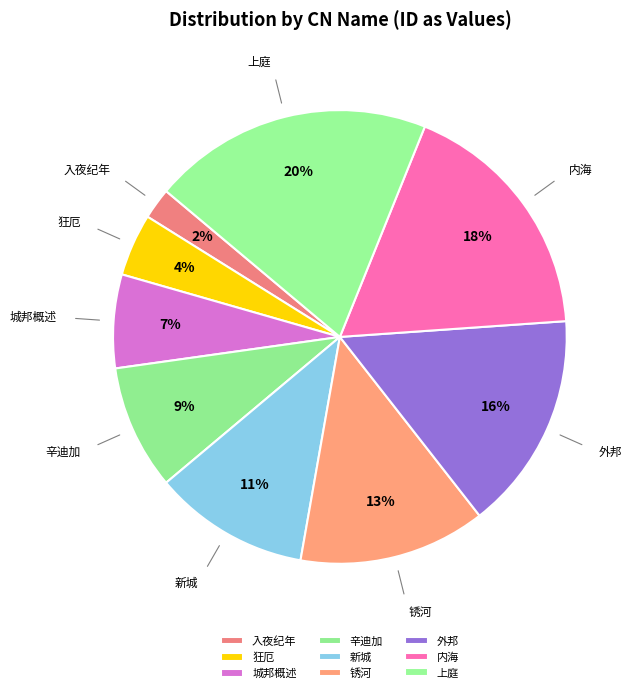

Which has a higher value, 狂厄 or 入夜纪年?

狂厄